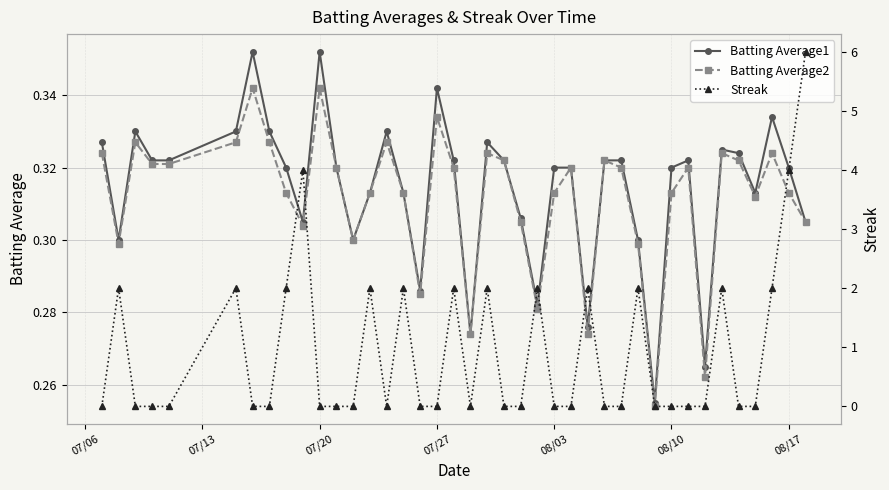

Count the Batting Average2 values in the range 0 to 1.

40